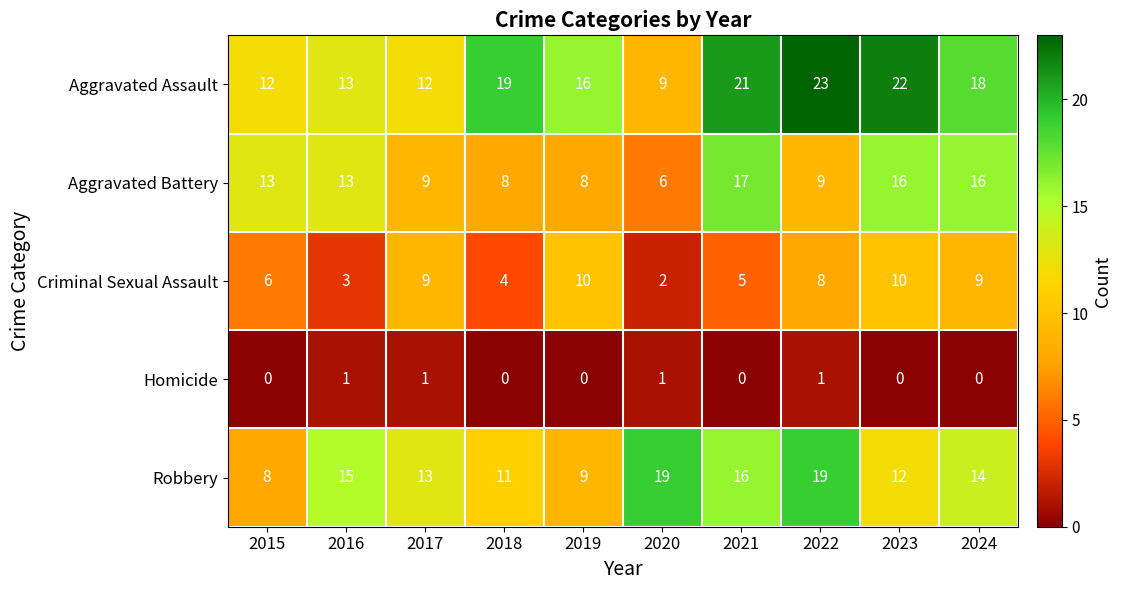

What is the difference between the second highest and minimum values in the Aggravated Battery series?

10